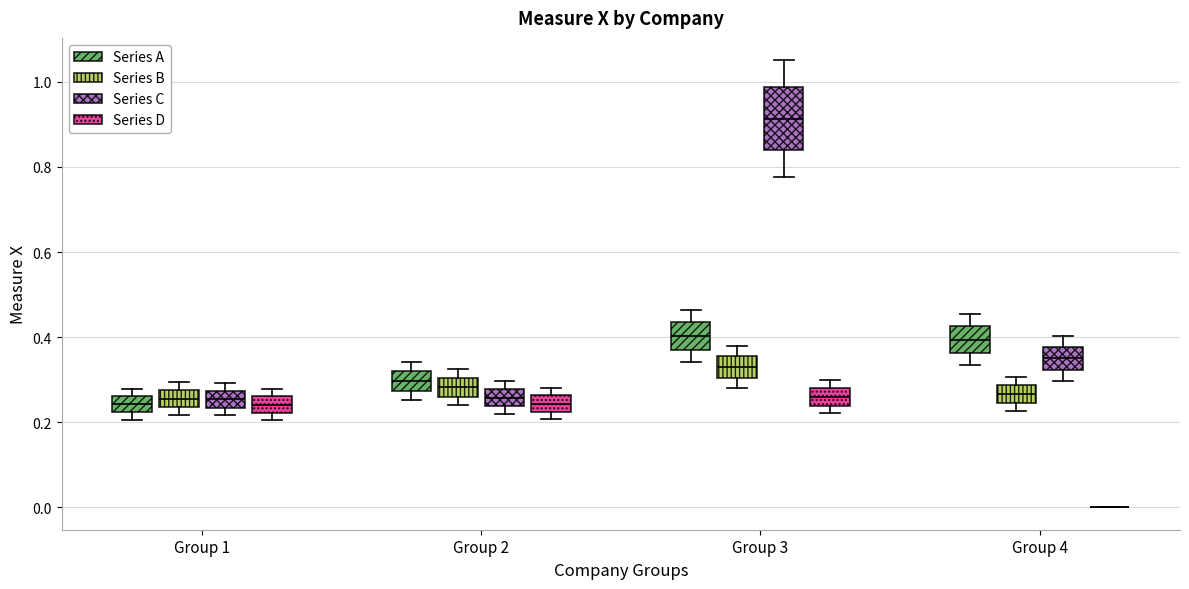

Reading left to right, read every box against the y-axis: the position of its median line, the range the box covers, and the ends of its whiskers. The values are not printed on the chart, so give them approximately, as read against the axis.

Group 1 (Series A): median 0.24, box 0.22 to 0.26, whiskers 0.20 to 0.28
Group 1 (Series B): median 0.26, box 0.24 to 0.28, whiskers 0.22 to 0.30
Group 1 (Series C): median 0.26, box 0.24 to 0.28, whiskers 0.22 to 0.30
Group 1 (Series D): median 0.24, box 0.22 to 0.26, whiskers 0.20 to 0.28
Group 2 (Series A): median 0.30, box 0.28 to 0.32, whiskers 0.26 to 0.34
Group 2 (Series B): median 0.28, box 0.26 to 0.30, whiskers 0.24 to 0.32
Group 2 (Series C): median 0.26, box 0.24 to 0.28, whiskers 0.22 to 0.30
Group 2 (Series D): median 0.24, box 0.22 to 0.26, whiskers 0.20 to 0.28
Group 3 (Series A): median 0.40, box 0.38 to 0.44, whiskers 0.34 to 0.46
Group 3 (Series B): median 0.32, box 0.30 to 0.36, whiskers 0.28 to 0.38
Group 3 (Series C): median 0.92, box 0.84 to 0.98, whiskers 0.78 to 1.06
Group 3 (Series D): median 0.26, box 0.24 to 0.28, whiskers 0.22 to 0.30
Group 4 (Series A): median 0.40, box 0.36 to 0.42, whiskers 0.34 to 0.46
Group 4 (Series B): median 0.26, box 0.24 to 0.28, whiskers 0.22 to 0.30
Group 4 (Series C): median 0.36, box 0.32 to 0.38, whiskers 0.30 to 0.40
Group 4 (Series D): box collapsed to a line at 0.00, whiskers 0.00 to 0.00